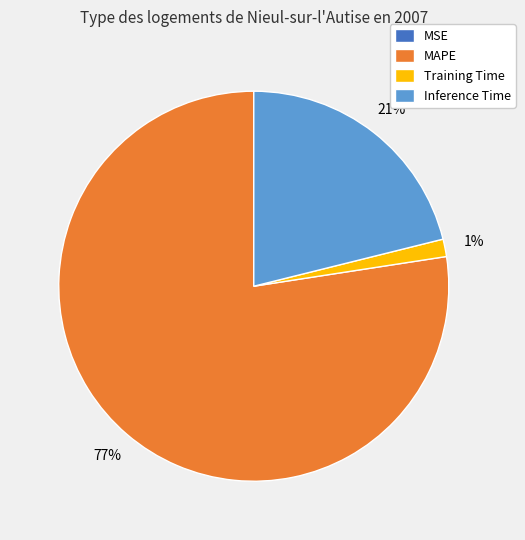

Is there any slice that represents more than half of the pie?

Yes